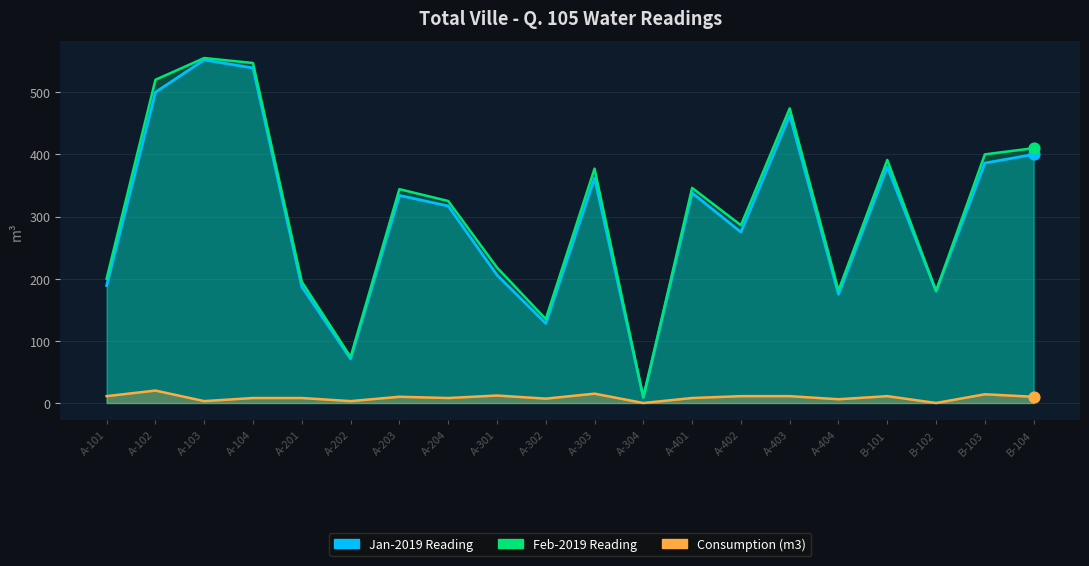

Is the value of Feb-2019 Reading at B-103 greater than the value of Consumption (m3) at A-401?

Yes